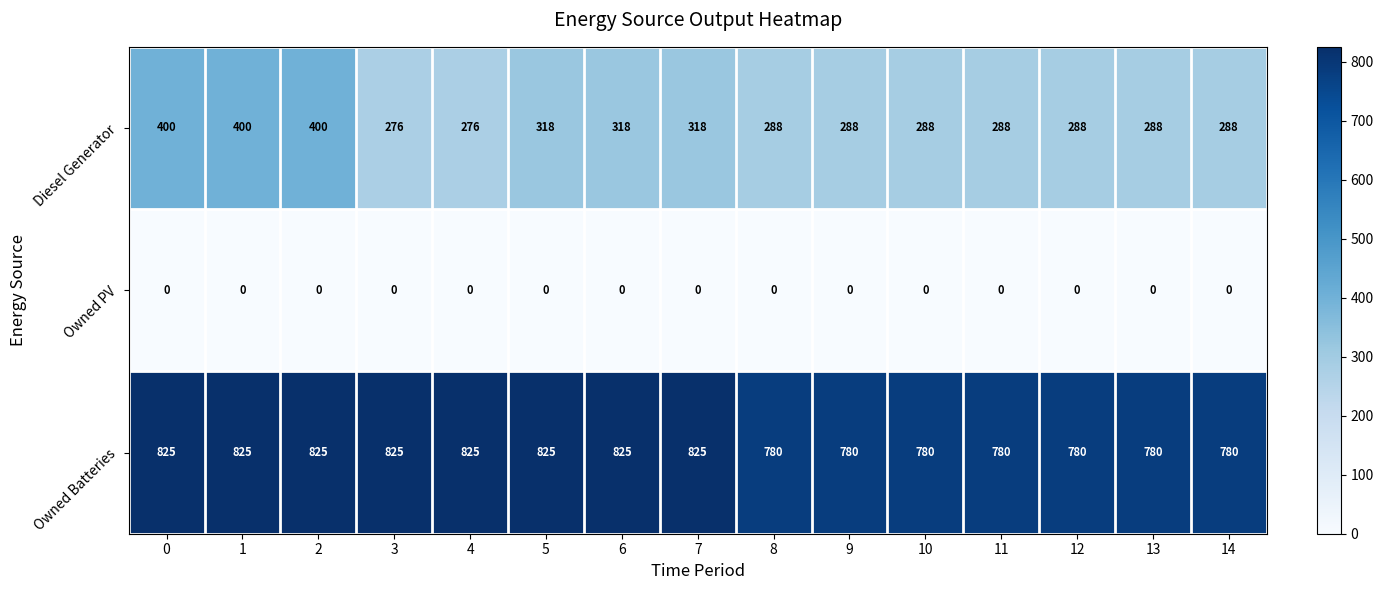

What is the total value across all series at 14?

1068